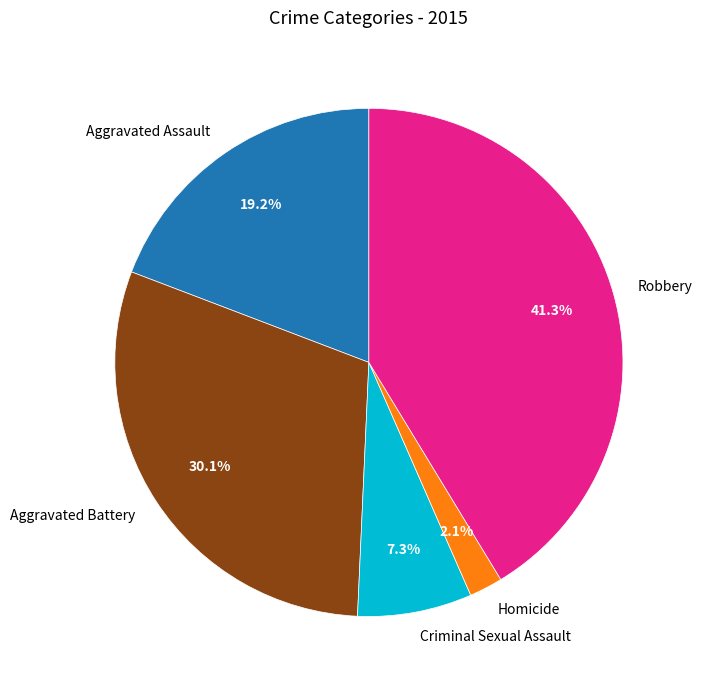

Is there a majority slice in this chart?

No